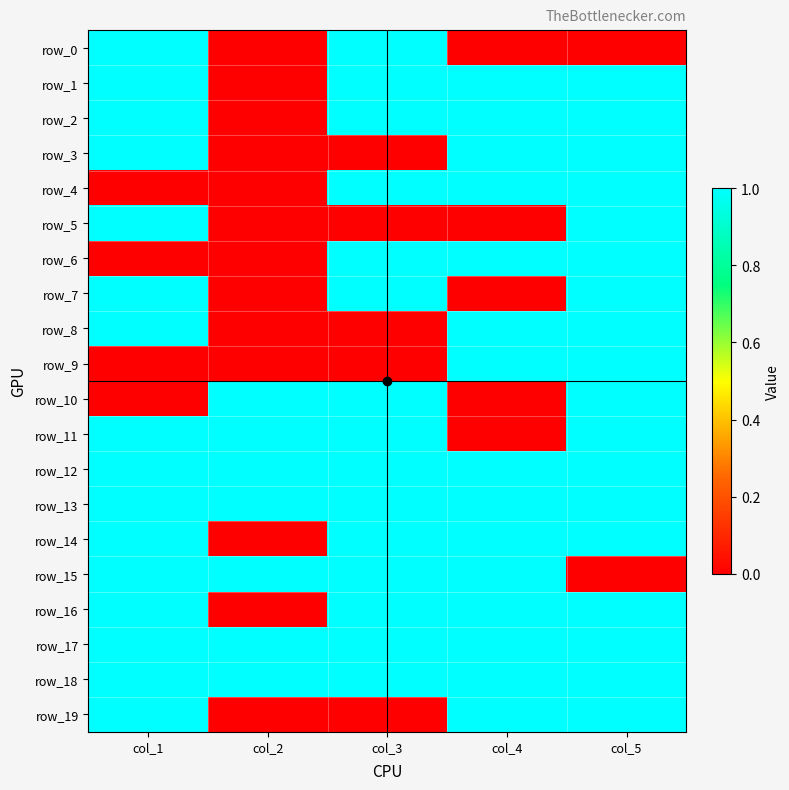

Reading left to right, transcribe all the data shown in this chart.

row_0: 1	0	1	0	0
row_1: 1	0	1	1	1
row_2: 1	0	1	1	1
row_3: 1	0	0	1	1
row_4: 0	0	1	1	1
row_5: 1	0	0	0	1
row_6: 0	0	1	1	1
row_7: 1	0	1	0	1
row_8: 1	0	0	1	1
row_9: 0	0	0	1	1
row_10: 0	1	1	0	1
row_11: 1	1	1	0	1
row_12: 1	1	1	1	1
row_13: 1	1	1	1	1
row_14: 1	0	1	1	1
row_15: 1	1	1	1	0
row_16: 1	0	1	1	1
row_17: 1	1	1	1	1
row_18: 1	1	1	1	1
row_19: 1	0	0	1	1